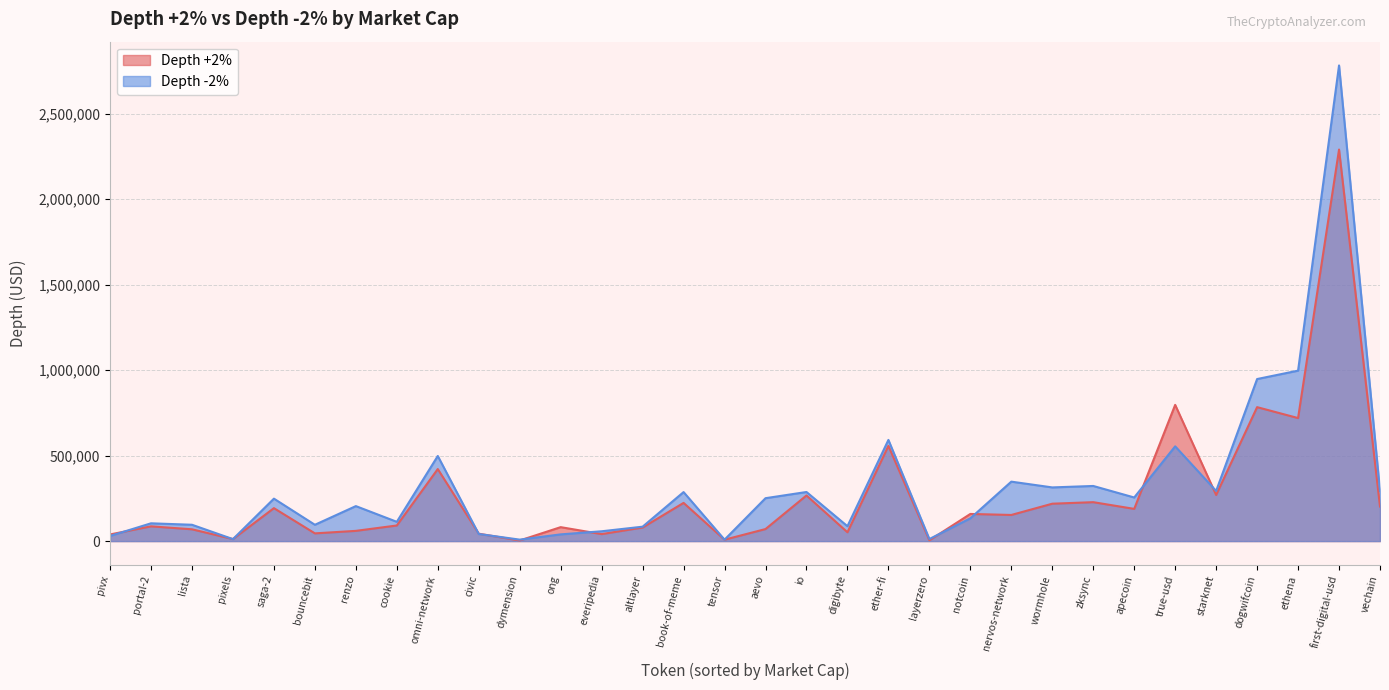

Rank the categories by Depth -2% value from highest to lowest.

first-digital-usd, ethena, dogwifcoin, ether-fi, true-usd, omni-network, nervos-network, zksync, wormhole, starknet, vechain, io, book-of-meme, apecoin, aevo, saga-2, renzo, notcoin, cookie, portal-2, lista, bouncebit, digibyte, altlayer, everipedia, civic, ong, pivx, layerzero, pixels, dymension, tensor